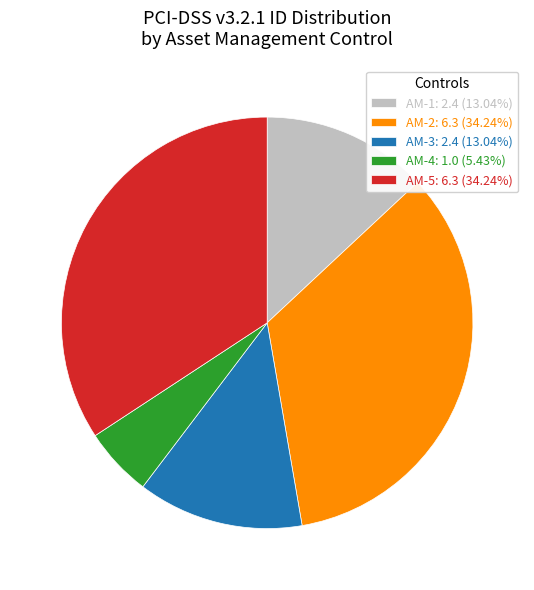

Is there a majority slice in this chart?

No